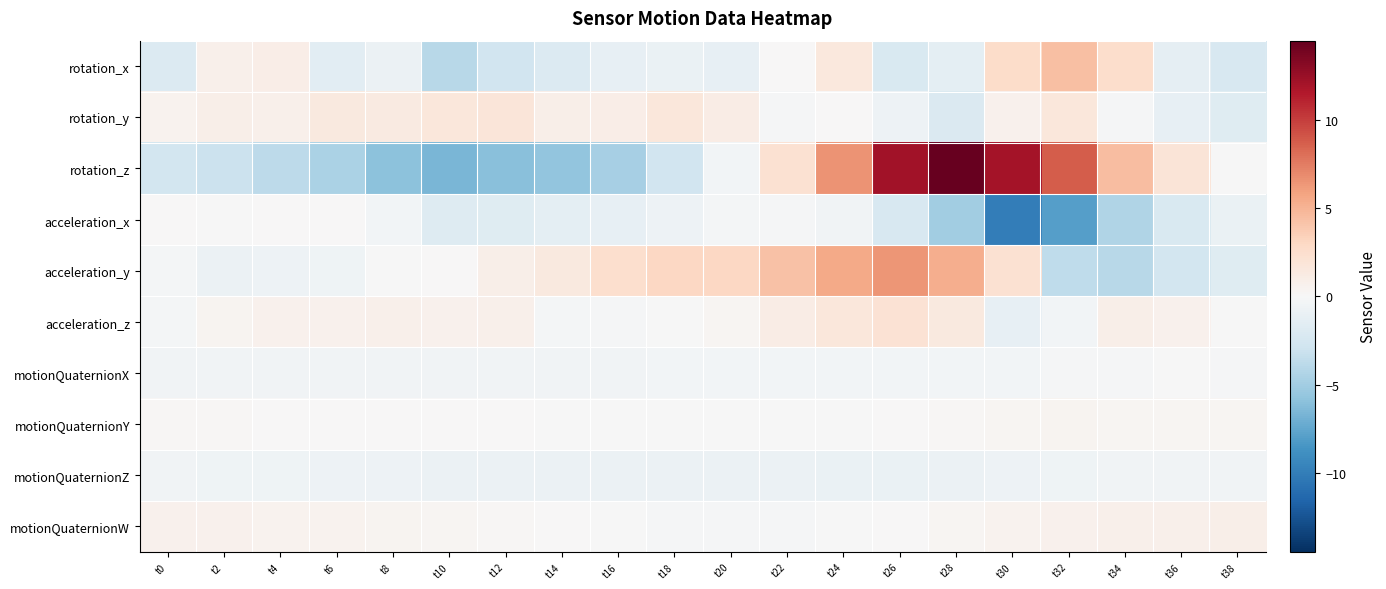

At t24, list the series in order from largest to smallest.

rotation_z, acceleration_y, acceleration_z, rotation_x, rotation_y, motionQuaternionY, motionQuaternionW, motionQuaternionX, acceleration_x, motionQuaternionZ